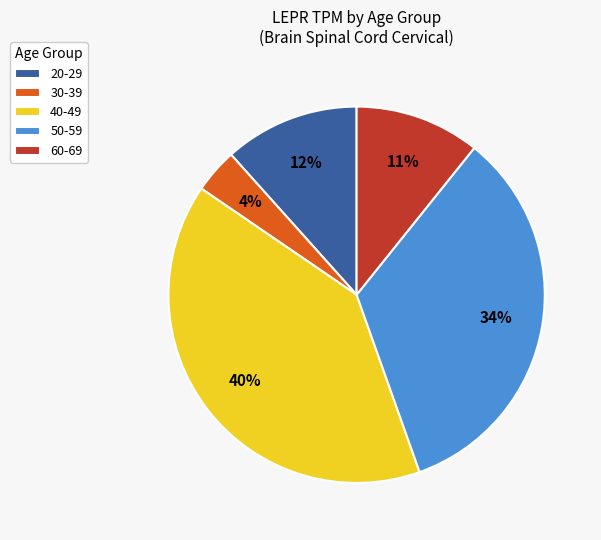

Do 30-39 and 60-69 together represent more than half of the pie?

No